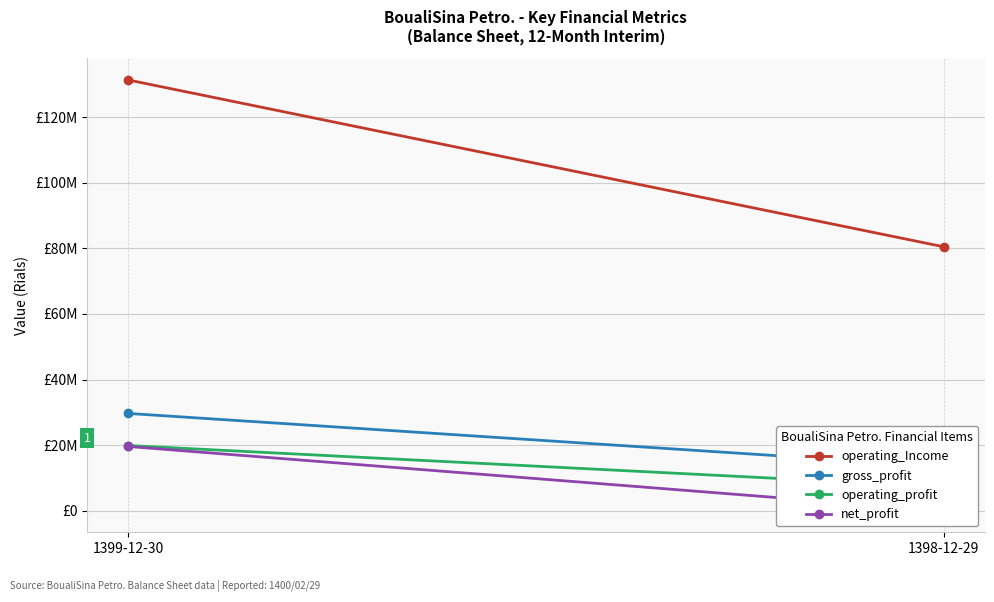

What is the total value across all series at 1399-12-30?

200476567